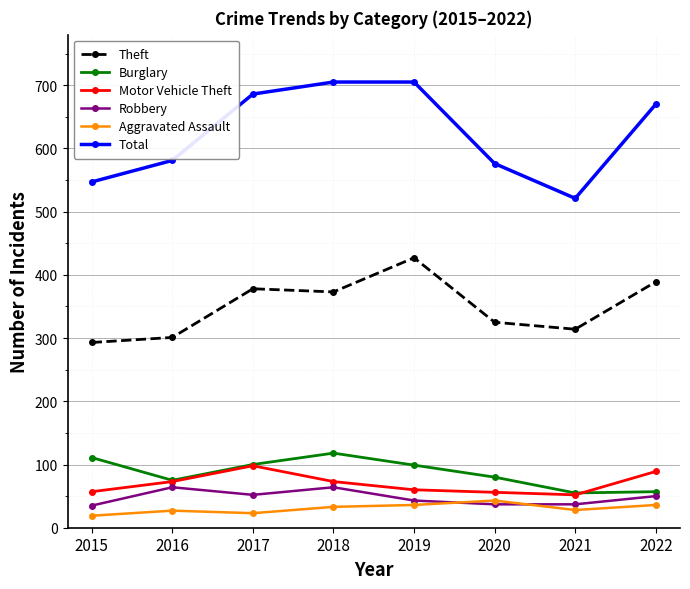

Which series has the largest total across all categories?

Total